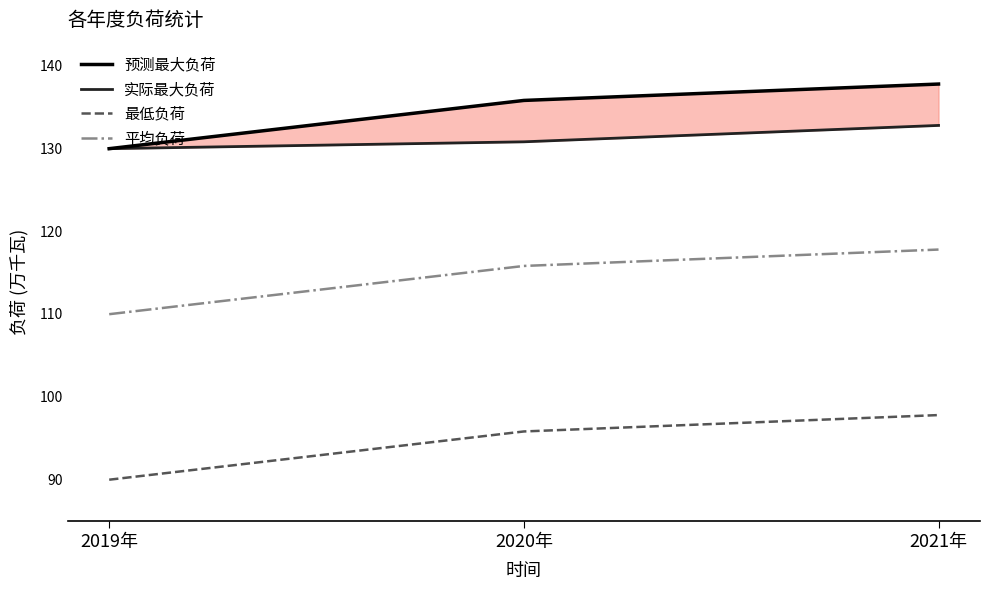

Rank the series by their maximum value, from highest to lowest.

预测最大负荷, 实际最大负荷, 平均负荷, 最低负荷